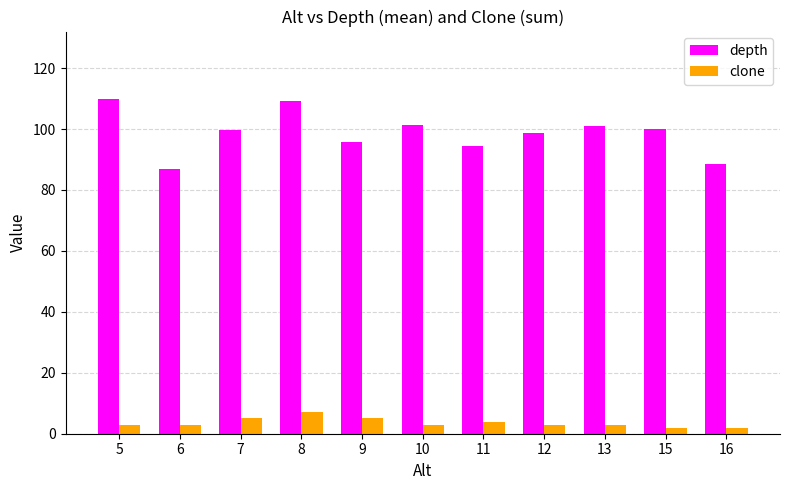

At 9, list the series in order from largest to smallest.

depth, clone